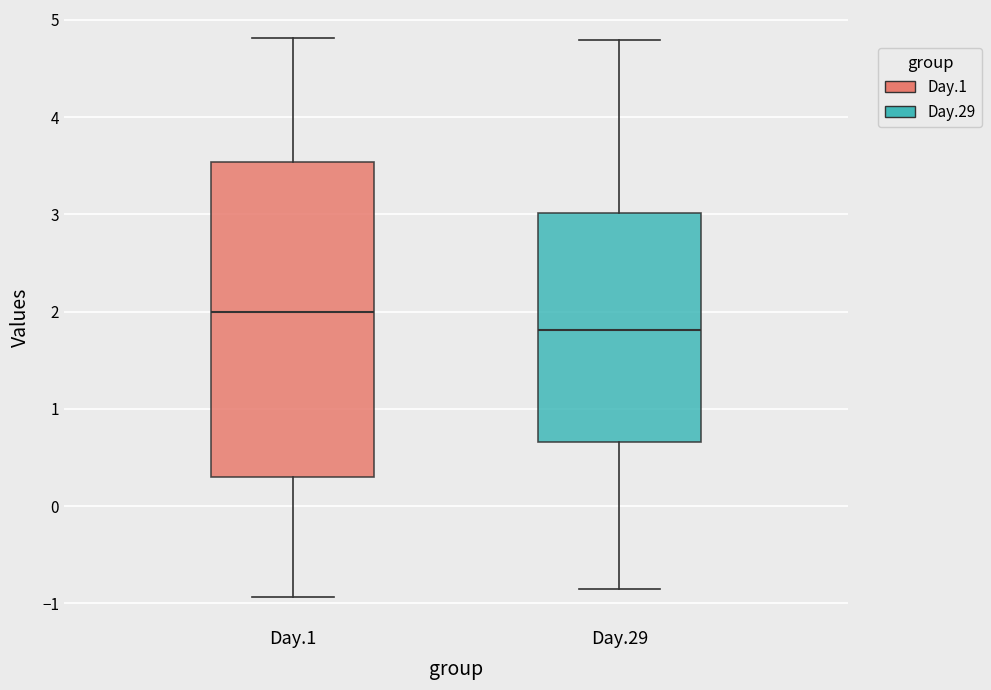

Which box is the tallest, from its lower edge to its upper edge?

Day.1